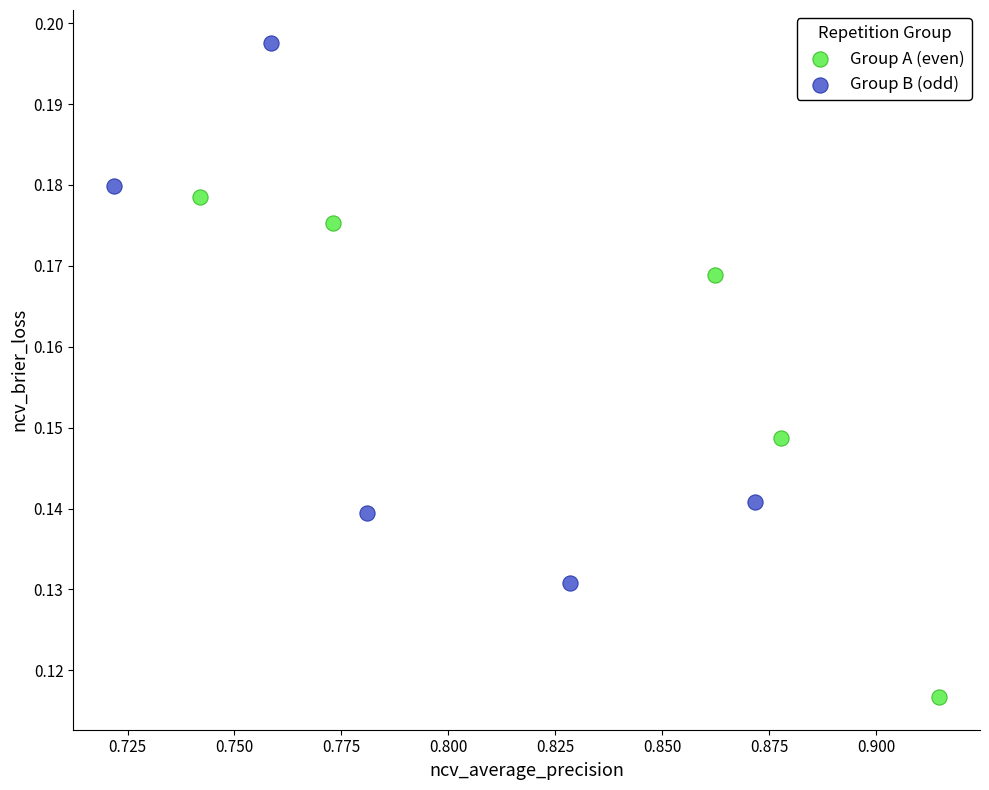

Which series has the largest Y range (max minus min)?

Group B (odd)